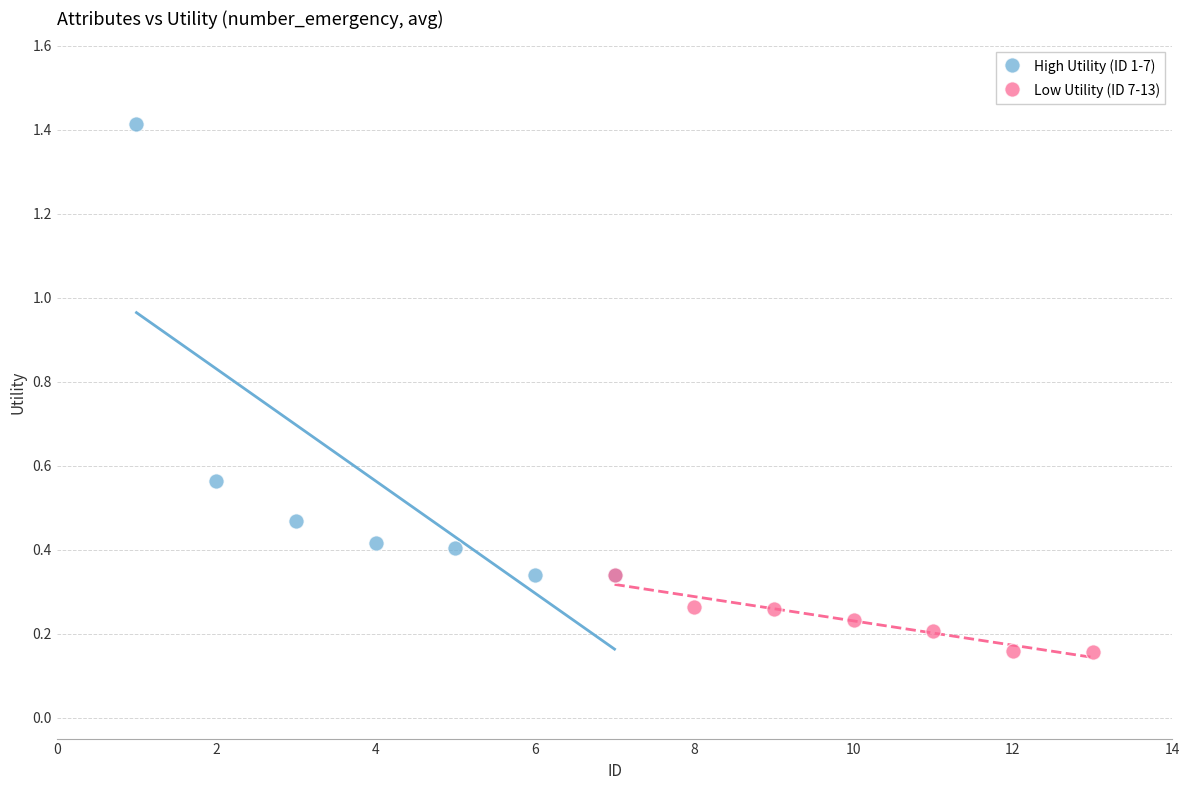

Which series has the largest Y range (max minus min)?

High Utility (ID 1-7)